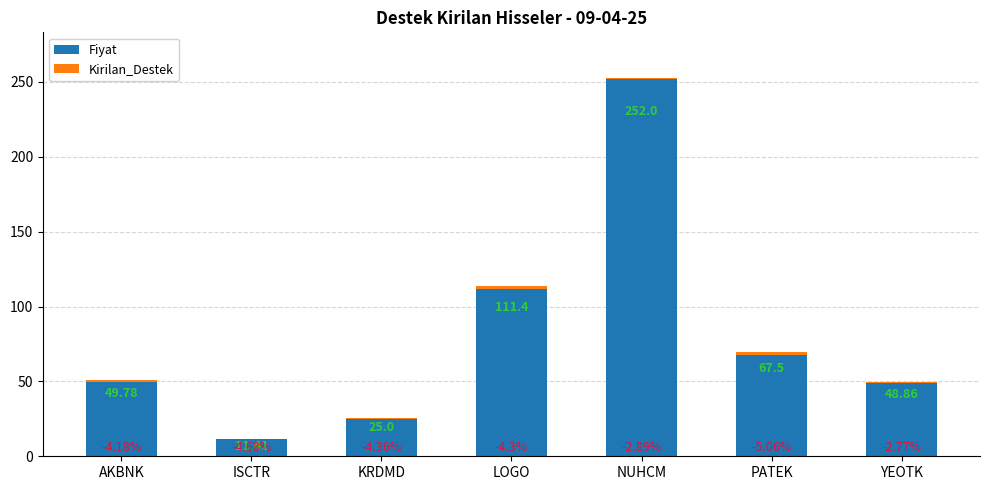

What is the sum of all Fiyat values?

566.0